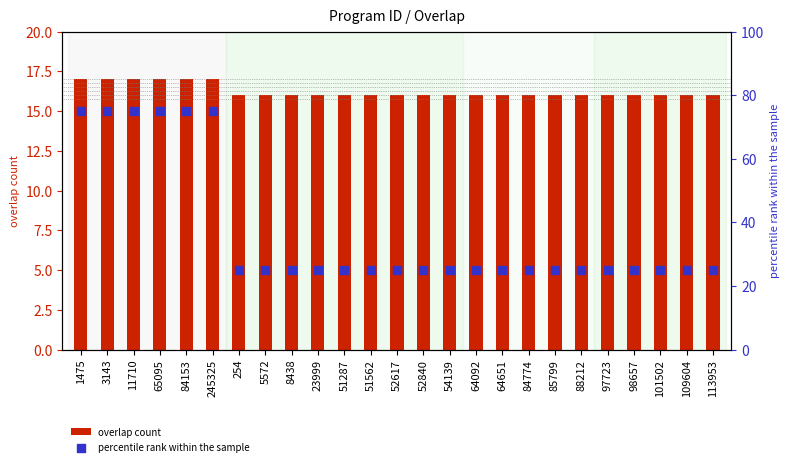

Which series has the largest total across all categories?

percentile rank within the sample